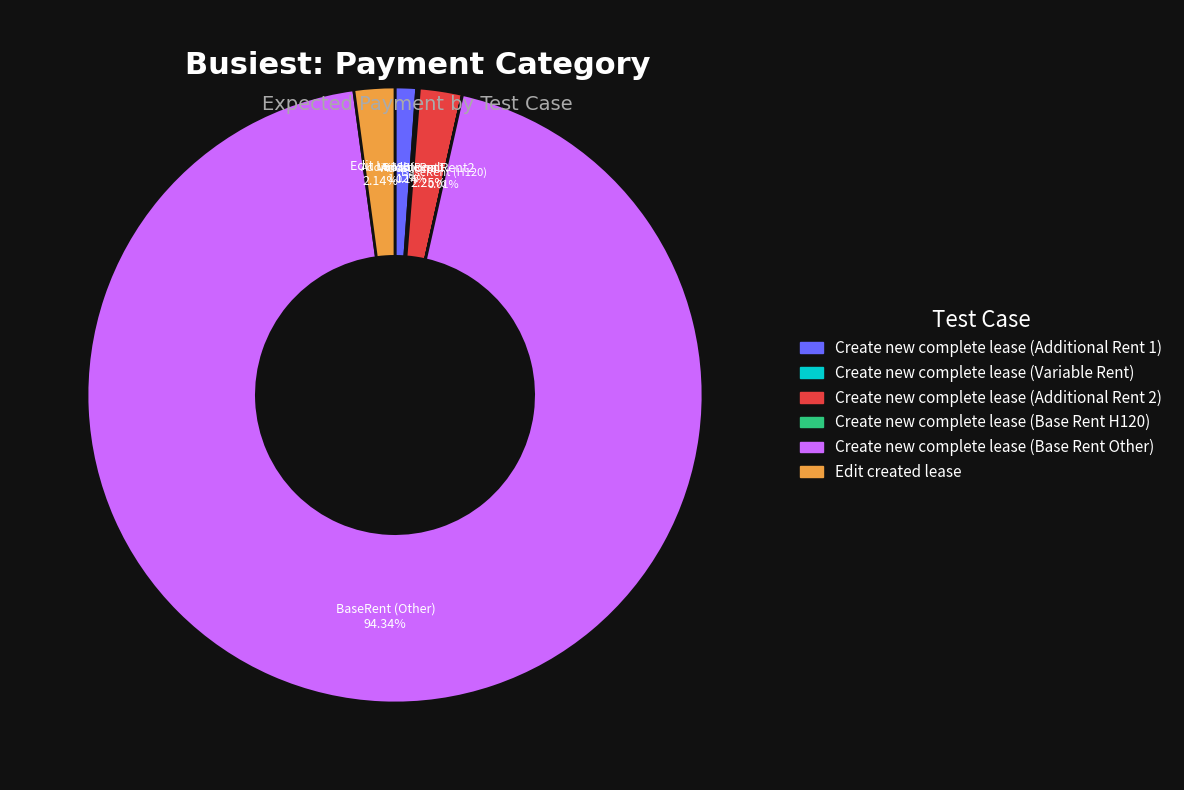

Which has a higher value, Create new complete lease (Additional Rent 1) or Edit created lease?

Edit created lease